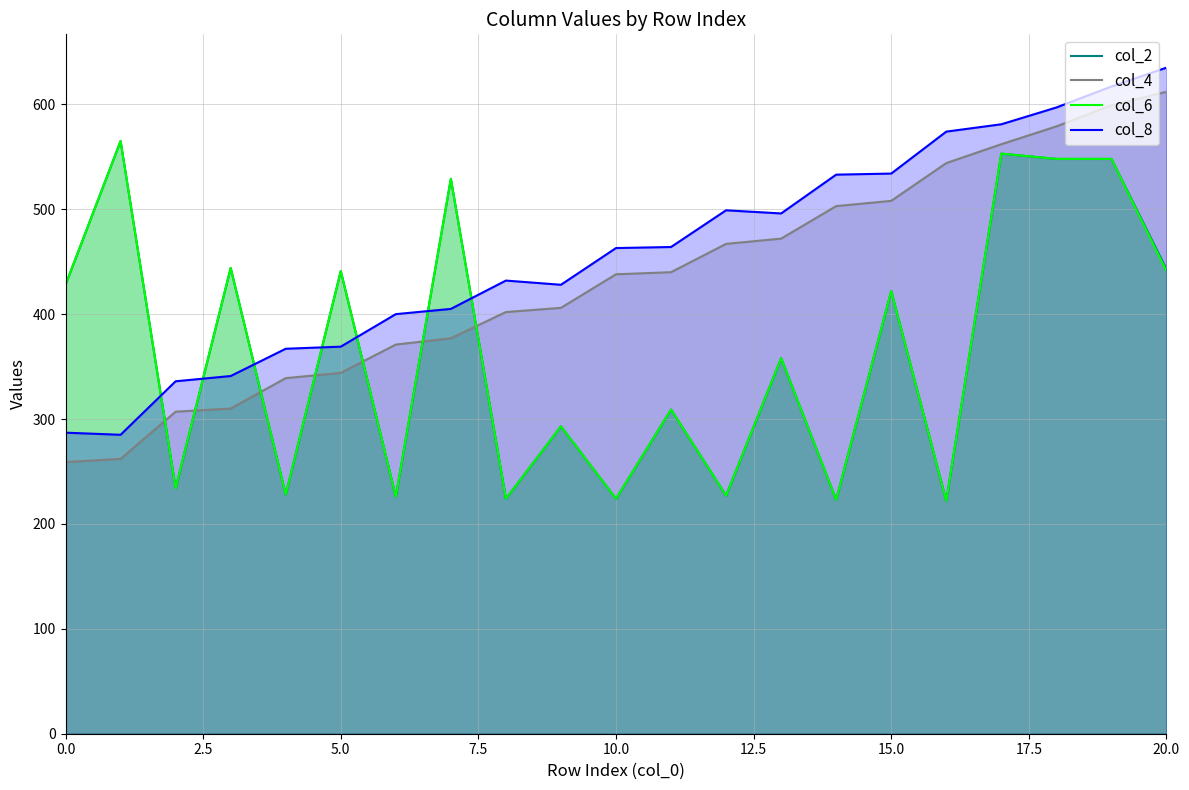

How many data points in col_4 are above 438?

10